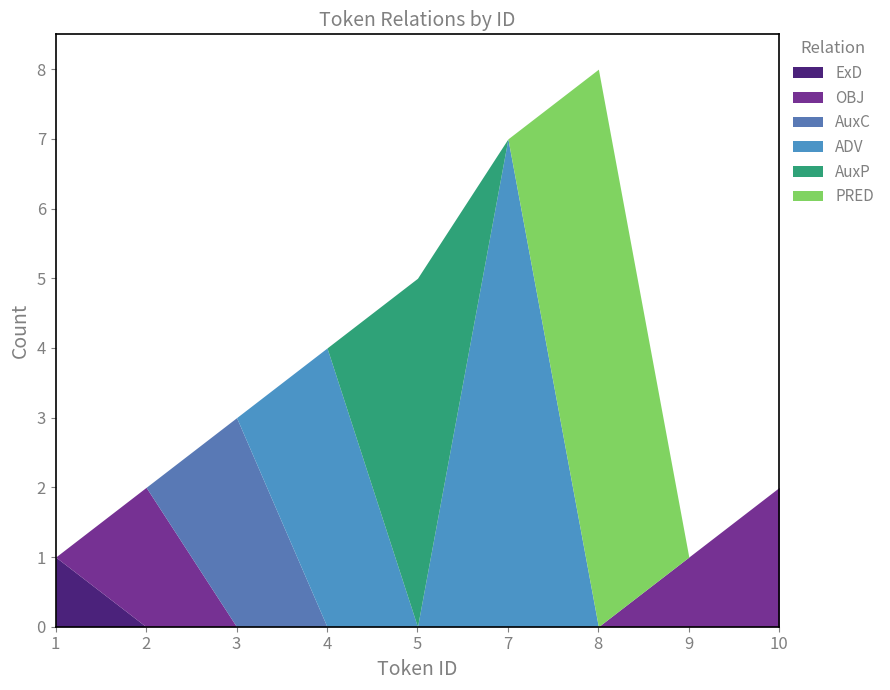

Which has a higher value, 10 or 9?

10